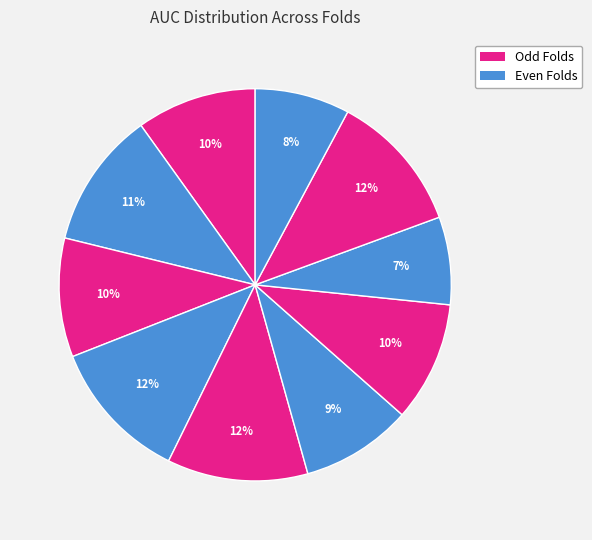

Which slice is the smallest?

Fold 8